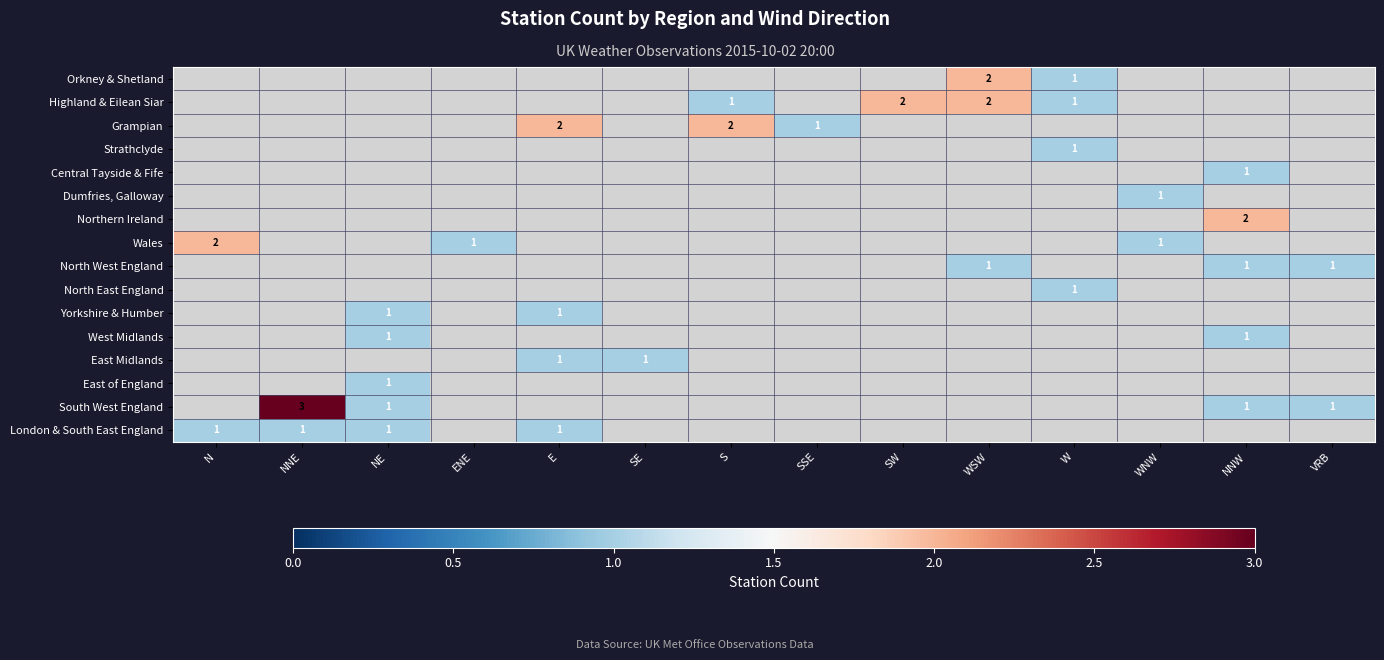

The value of Grampian at SSE is 1. True or false?

True